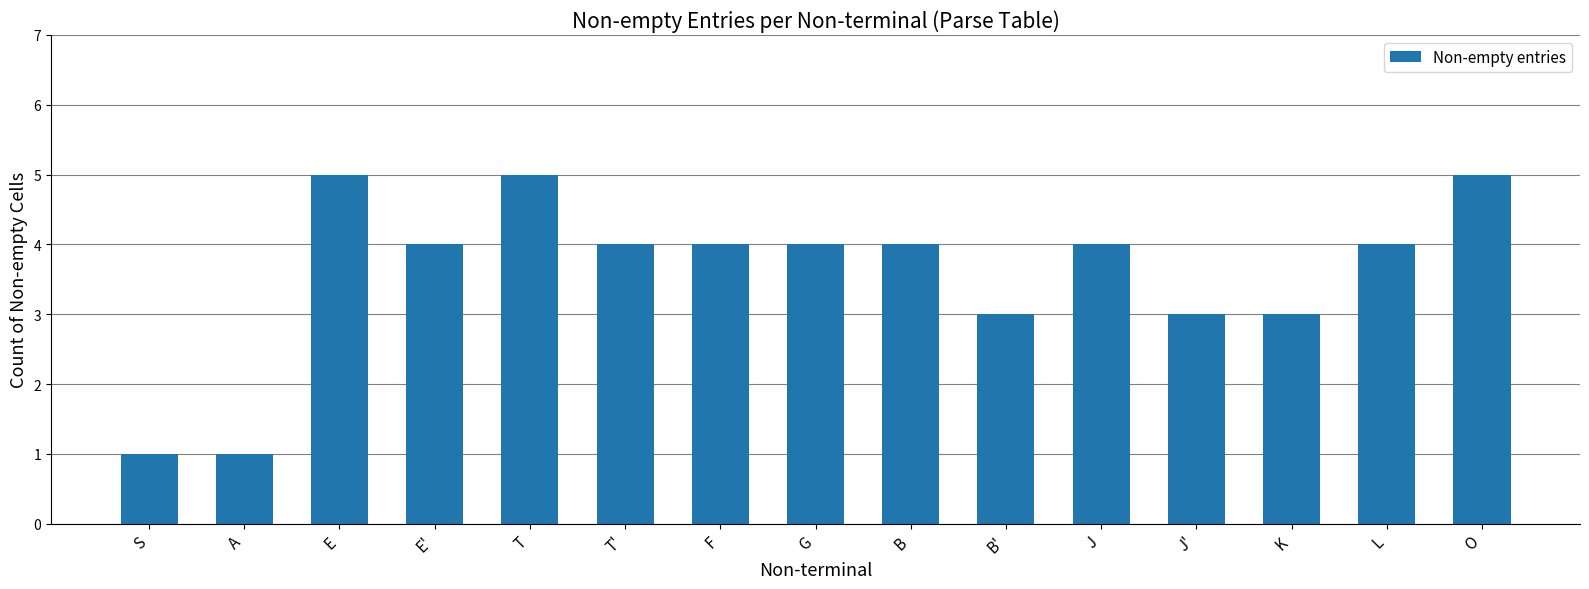

Between A and T, which is larger?

T